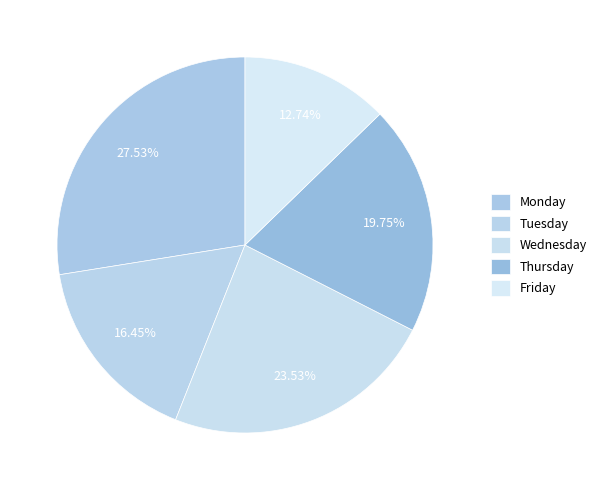

Is there a majority slice in this chart?

No